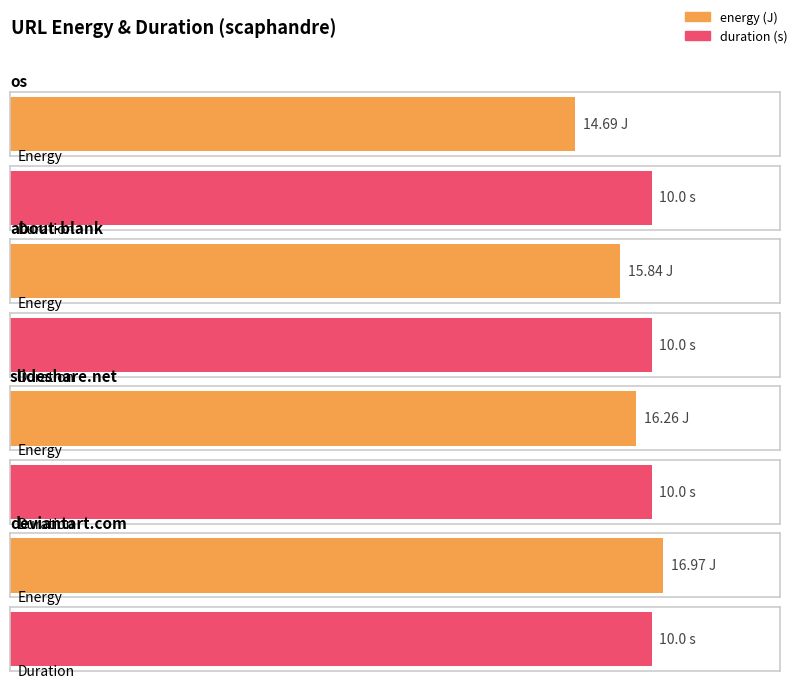

Which series has the largest total across all categories?

energy